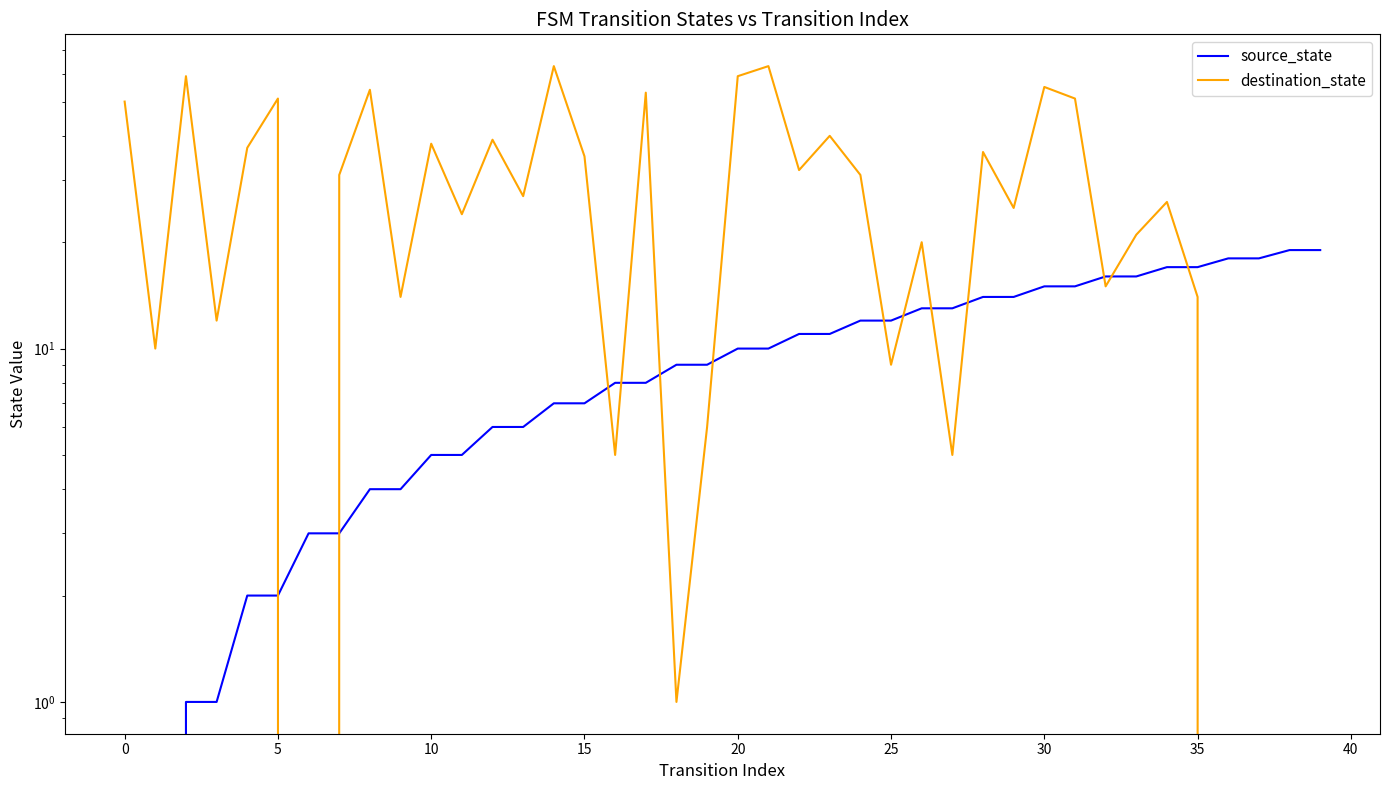

What is the average value of the source_state series?

10